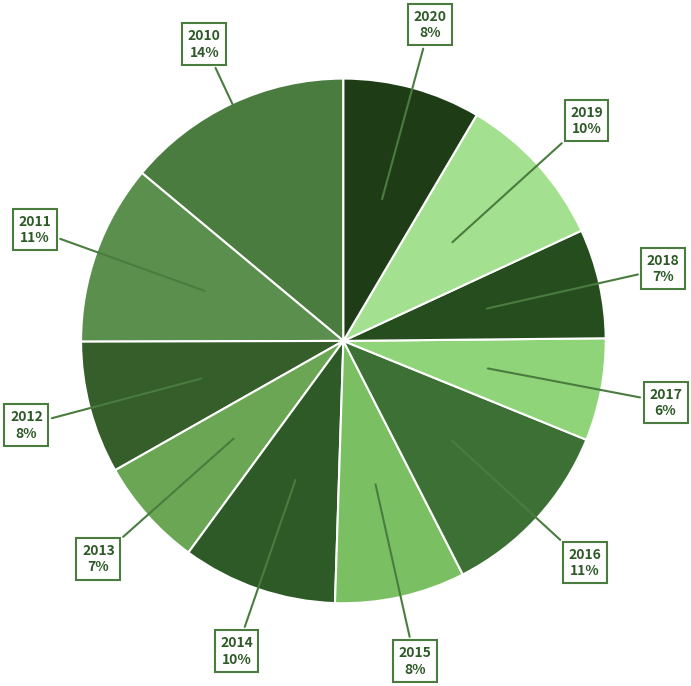

To the nearest percent, what is the difference between the largest and smallest slice percentages?

8%